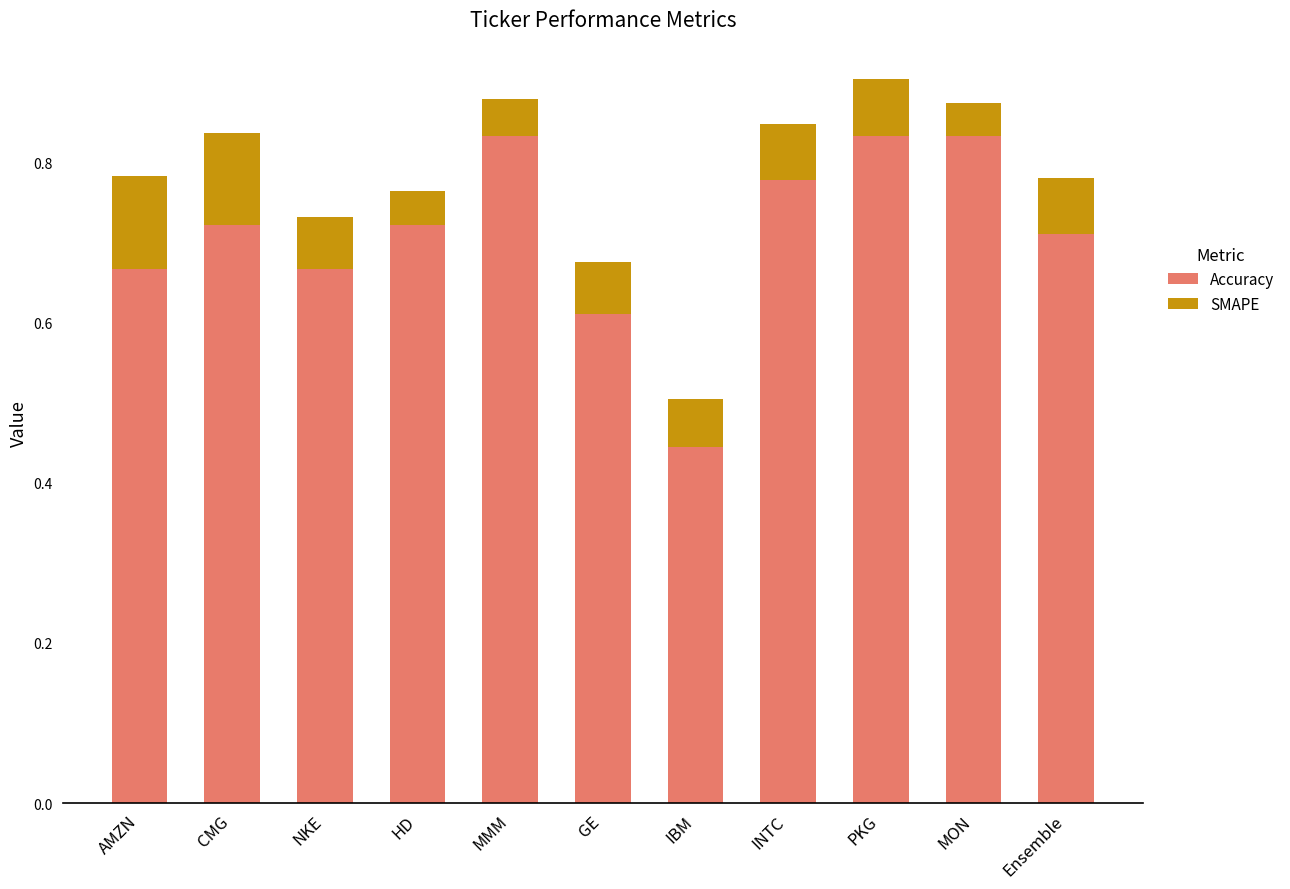

Count the number of data series in this chart.

2